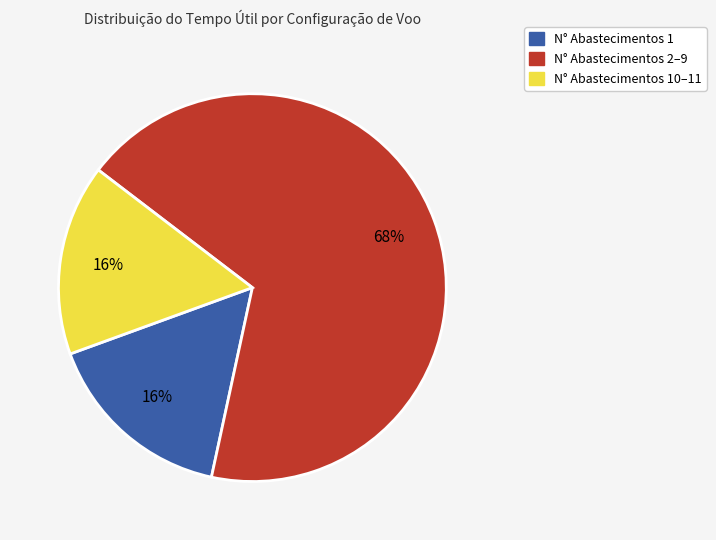

Is it true that N° Abastecimentos 2–9 is 54% of the pie?

False